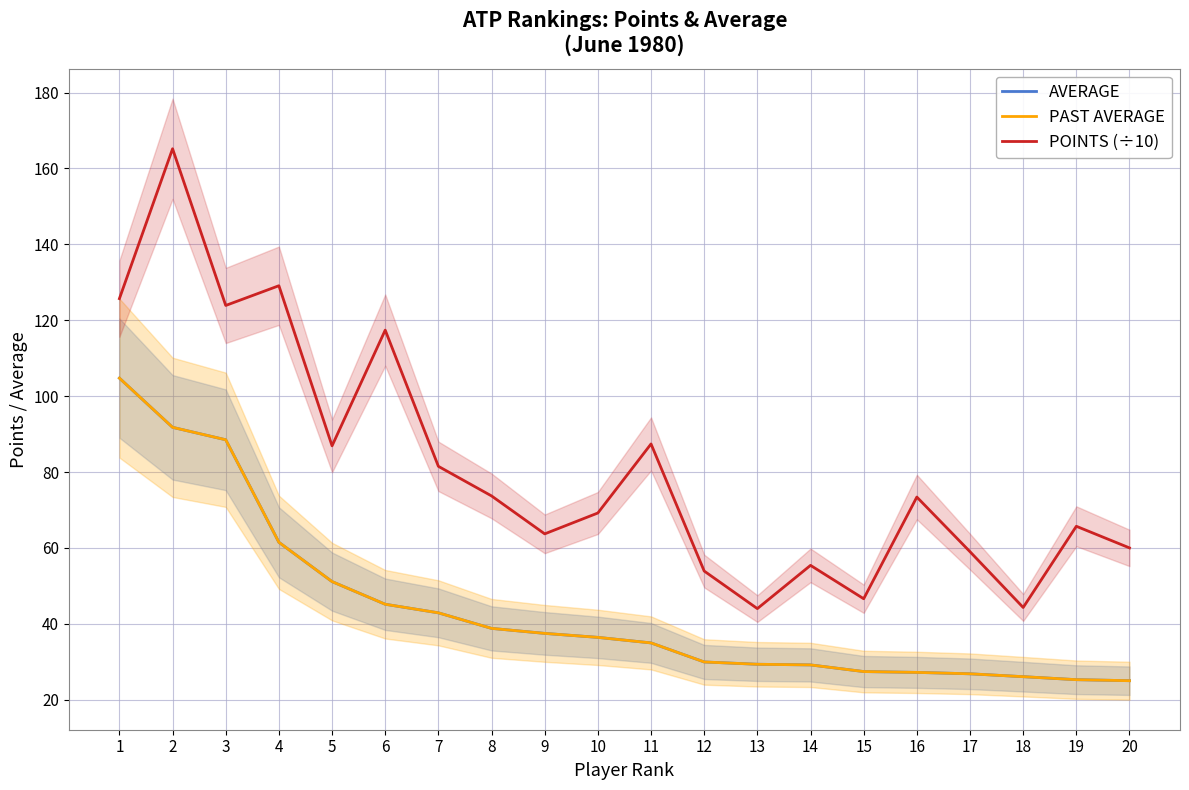

What are all the series names shown in the legend?

AVERAGE, PAST AVERAGE, POINTS (÷10)